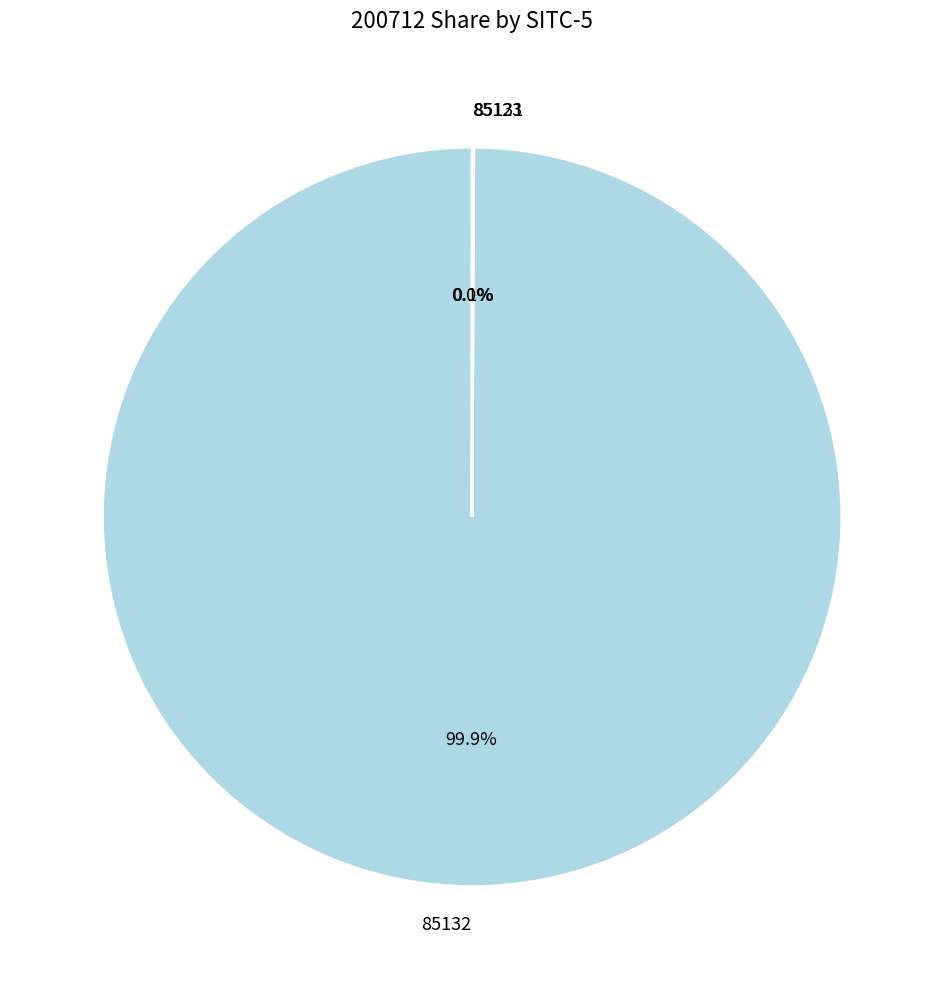

What percentage is NOT represented by 85132?

0.1%